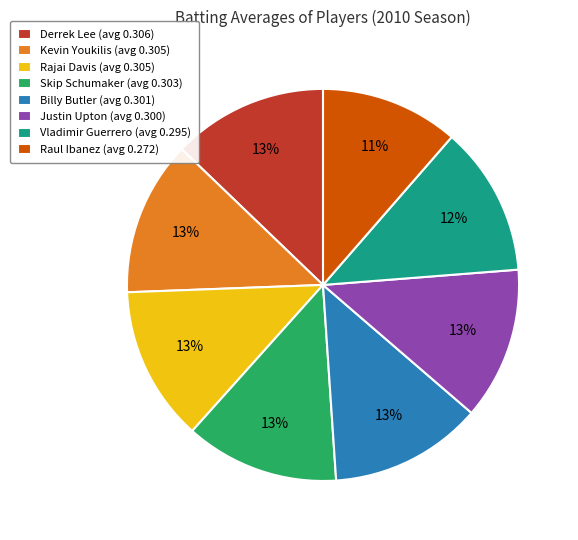

Do Vladimir Guerrero (avg 0.295) and Raul Ibanez (avg 0.272) together represent more than half of the pie?

No